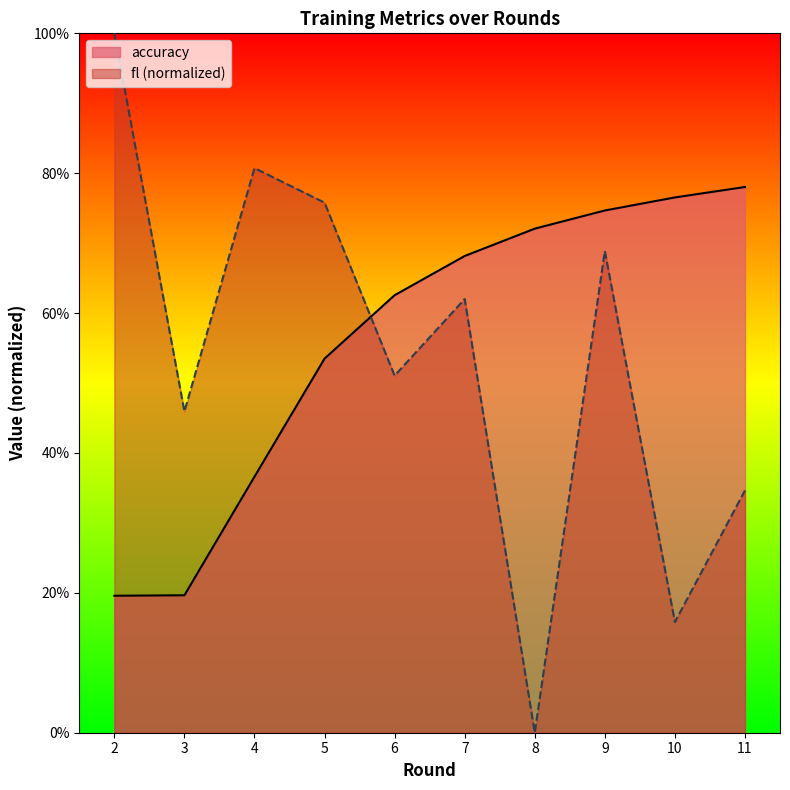

True or false: fl and accuracy intersect in this chart.

True